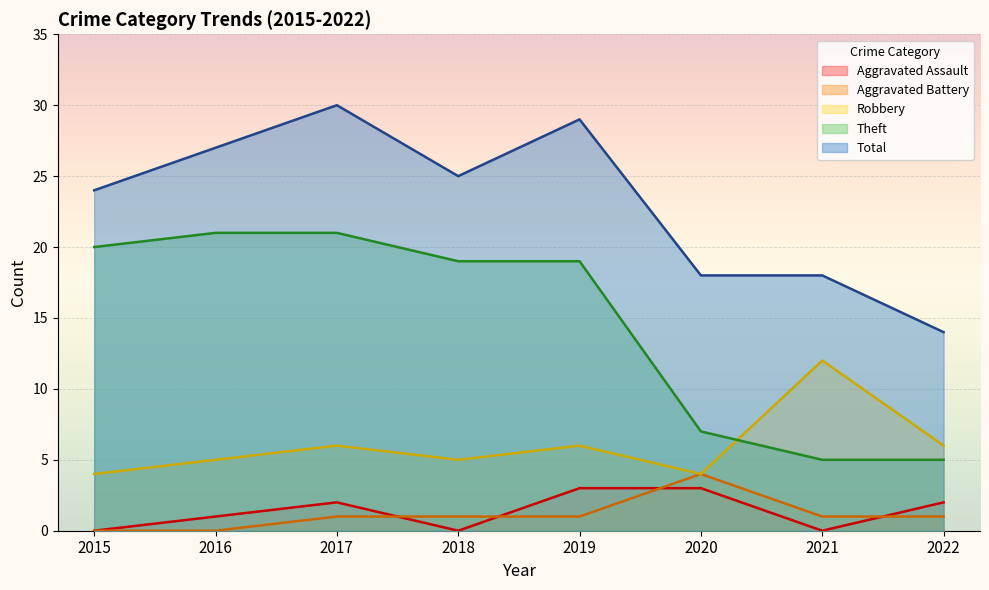

Between 2017 and 2018, which series saw the biggest shift?

Total